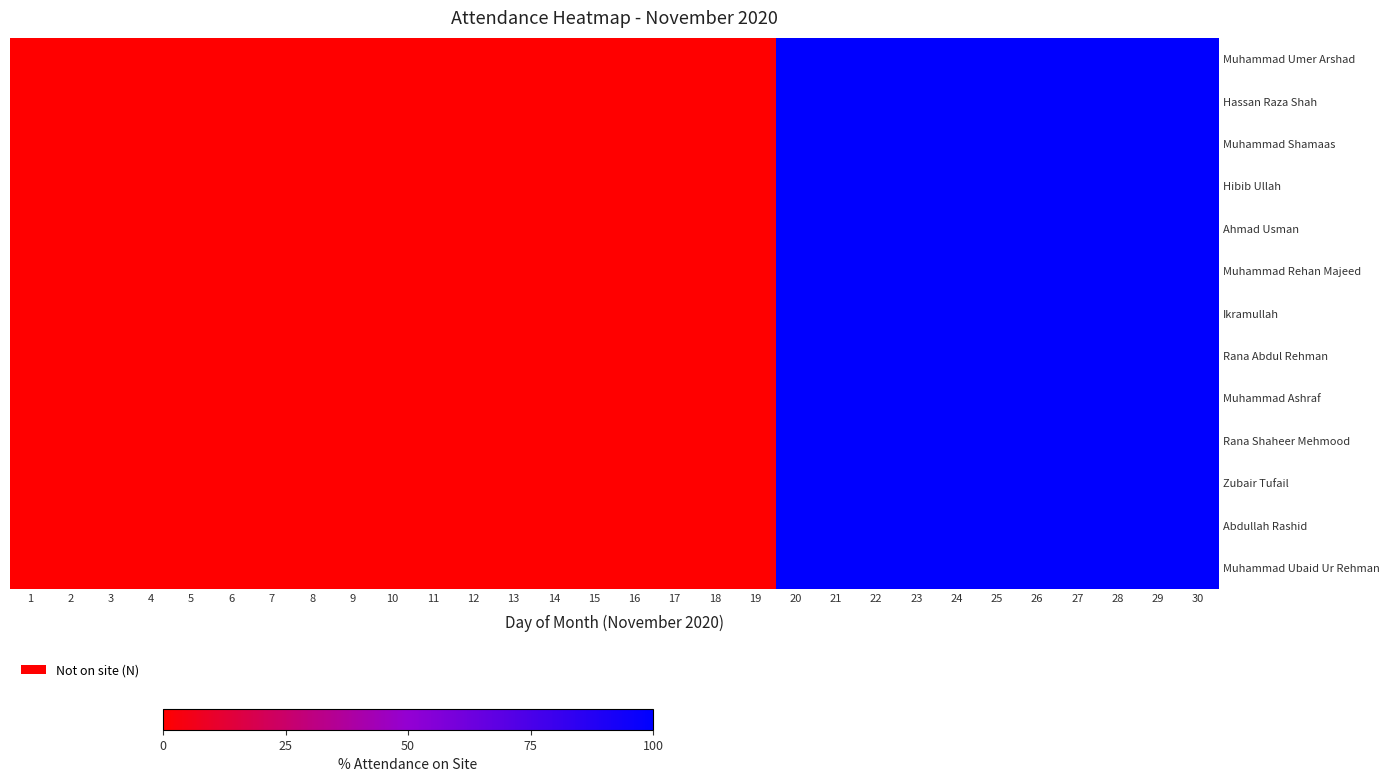

Reading left to right, extract all data points from this chart.

Muhammad Umer Arshad: 1=0	2=0	3=0	4=0	5=0	6=0	7=0	8=0	9=0	10=0	11=0	12=0	13=0	14=0	15=0	16=0	17=0	18=0	19=0	20=1	21=1	22=1	23=1	24=1	25=1	26=1	27=1	28=1	29=1	30=1
Hassan Raza Shah: 1=0	2=0	3=0	4=0	5=0	6=0	7=0	8=0	9=0	10=0	11=0	12=0	13=0	14=0	15=0	16=0	17=0	18=0	19=0	20=1	21=1	22=1	23=1	24=1	25=1	26=1	27=1	28=1	29=1	30=1
Muhammad Shamaas: 1=0	2=0	3=0	4=0	5=0	6=0	7=0	8=0	9=0	10=0	11=0	12=0	13=0	14=0	15=0	16=0	17=0	18=0	19=0	20=1	21=1	22=1	23=1	24=1	25=1	26=1	27=1	28=1	29=1	30=1
Hibib Ullah: 1=0	2=0	3=0	4=0	5=0	6=0	7=0	8=0	9=0	10=0	11=0	12=0	13=0	14=0	15=0	16=0	17=0	18=0	19=0	20=1	21=1	22=1	23=1	24=1	25=1	26=1	27=1	28=1	29=1	30=1
Ahmad Usman: 1=0	2=0	3=0	4=0	5=0	6=0	7=0	8=0	9=0	10=0	11=0	12=0	13=0	14=0	15=0	16=0	17=0	18=0	19=0	20=1	21=1	22=1	23=1	24=1	25=1	26=1	27=1	28=1	29=1	30=1
Muhammad Rehan Majeed: 1=0	2=0	3=0	4=0	5=0	6=0	7=0	8=0	9=0	10=0	11=0	12=0	13=0	14=0	15=0	16=0	17=0	18=0	19=0	20=1	21=1	22=1	23=1	24=1	25=1	26=1	27=1	28=1	29=1	30=1
Ikramullah: 1=0	2=0	3=0	4=0	5=0	6=0	7=0	8=0	9=0	10=0	11=0	12=0	13=0	14=0	15=0	16=0	17=0	18=0	19=0	20=1	21=1	22=1	23=1	24=1	25=1	26=1	27=1	28=1	29=1	30=1
Rana Abdul Rehman: 1=0	2=0	3=0	4=0	5=0	6=0	7=0	8=0	9=0	10=0	11=0	12=0	13=0	14=0	15=0	16=0	17=0	18=0	19=0	20=1	21=1	22=1	23=1	24=1	25=1	26=1	27=1	28=1	29=1	30=1
Muhammad Ashraf: 1=0	2=0	3=0	4=0	5=0	6=0	7=0	8=0	9=0	10=0	11=0	12=0	13=0	14=0	15=0	16=0	17=0	18=0	19=0	20=1	21=1	22=1	23=1	24=1	25=1	26=1	27=1	28=1	29=1	30=1
Rana Shaheer Mehmood: 1=0	2=0	3=0	4=0	5=0	6=0	7=0	8=0	9=0	10=0	11=0	12=0	13=0	14=0	15=0	16=0	17=0	18=0	19=0	20=1	21=1	22=1	23=1	24=1	25=1	26=1	27=1	28=1	29=1	30=1
Zubair Tufail: 1=0	2=0	3=0	4=0	5=0	6=0	7=0	8=0	9=0	10=0	11=0	12=0	13=0	14=0	15=0	16=0	17=0	18=0	19=0	20=1	21=1	22=1	23=1	24=1	25=1	26=1	27=1	28=1	29=1	30=1
Abdullah Rashid: 1=0	2=0	3=0	4=0	5=0	6=0	7=0	8=0	9=0	10=0	11=0	12=0	13=0	14=0	15=0	16=0	17=0	18=0	19=0	20=1	21=1	22=1	23=1	24=1	25=1	26=1	27=1	28=1	29=1	30=1
Muhammad Ubaid Ur Rehman: 1=0	2=0	3=0	4=0	5=0	6=0	7=0	8=0	9=0	10=0	11=0	12=0	13=0	14=0	15=0	16=0	17=0	18=0	19=0	20=1	21=1	22=1	23=1	24=1	25=1	26=1	27=1	28=1	29=1	30=1